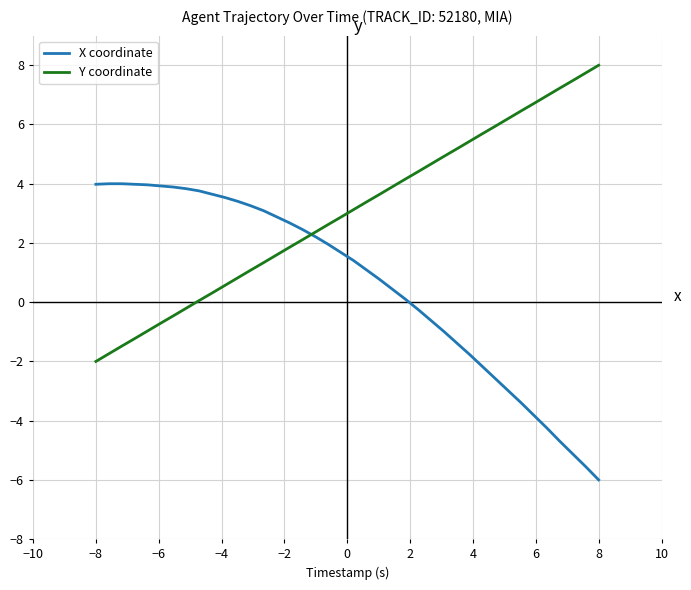

List the series in order of their peak value, highest first.

Y coordinate, X coordinate